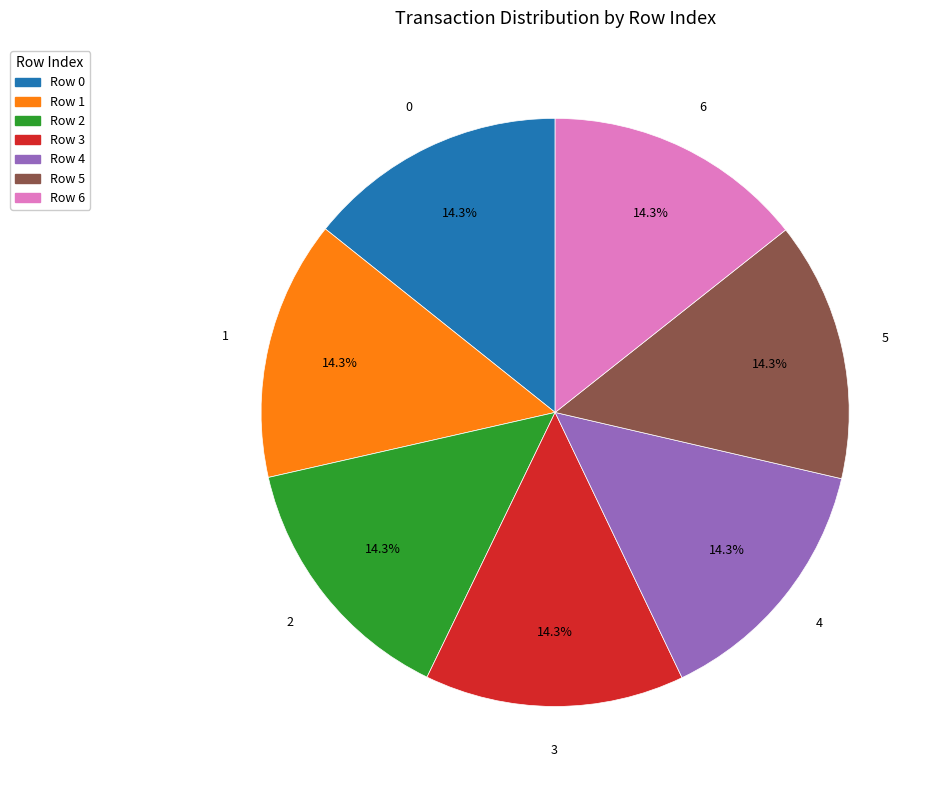

What percentage do Row 1 and Row 2 together represent?

28.6%